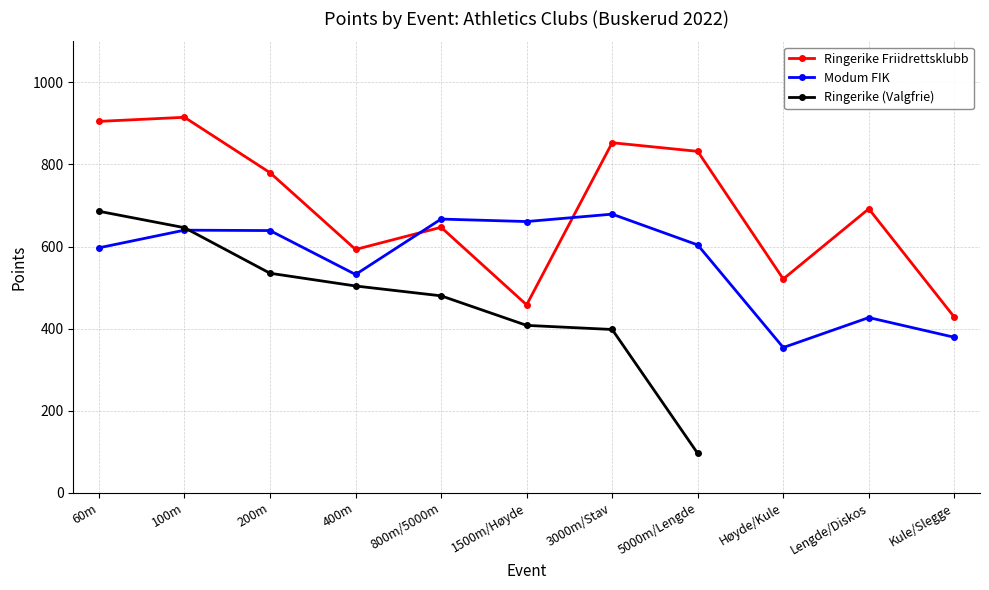

What is the maximum value for Ringerike Friidrettsklubb?

915